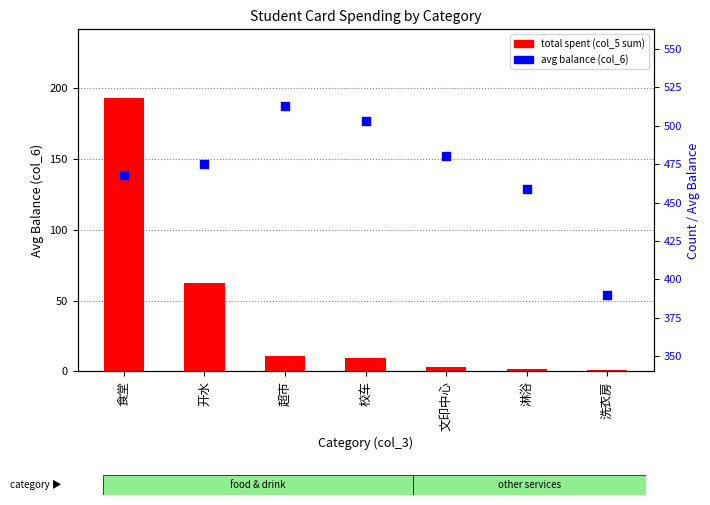

What are all the series names shown in the legend?

total spent (col_5 sum), avg balance (col_6)